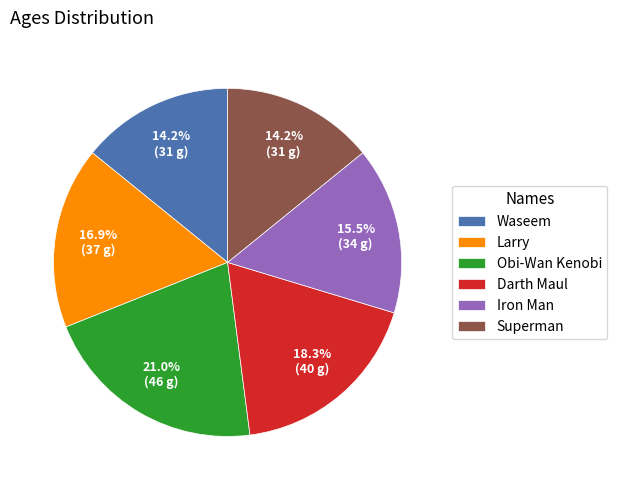

To the nearest percent, what is the difference between the Darth Maul and Obi-Wan Kenobi slice percentages?

3%